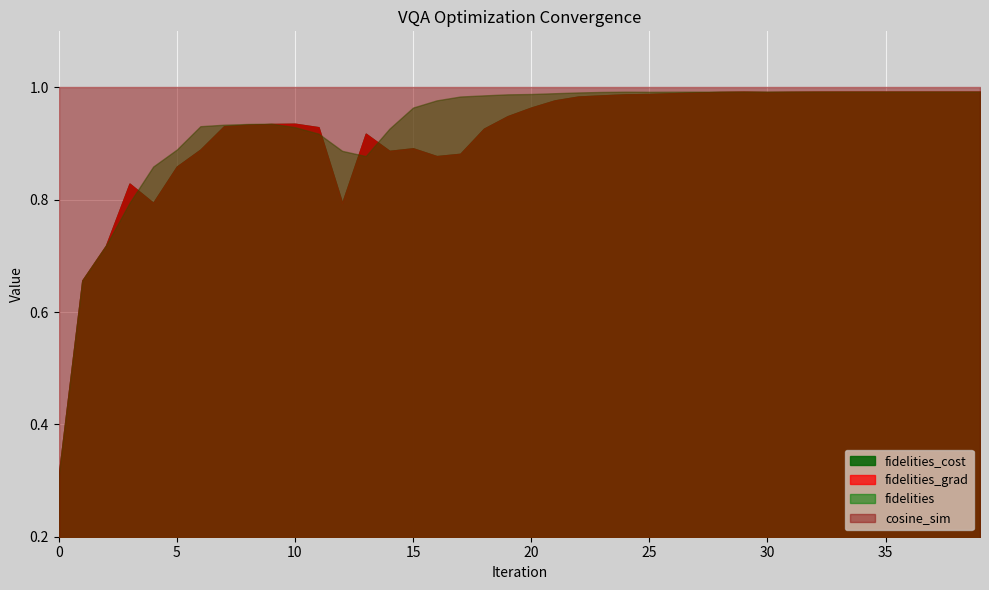

How many lines are shown in the chart?

4